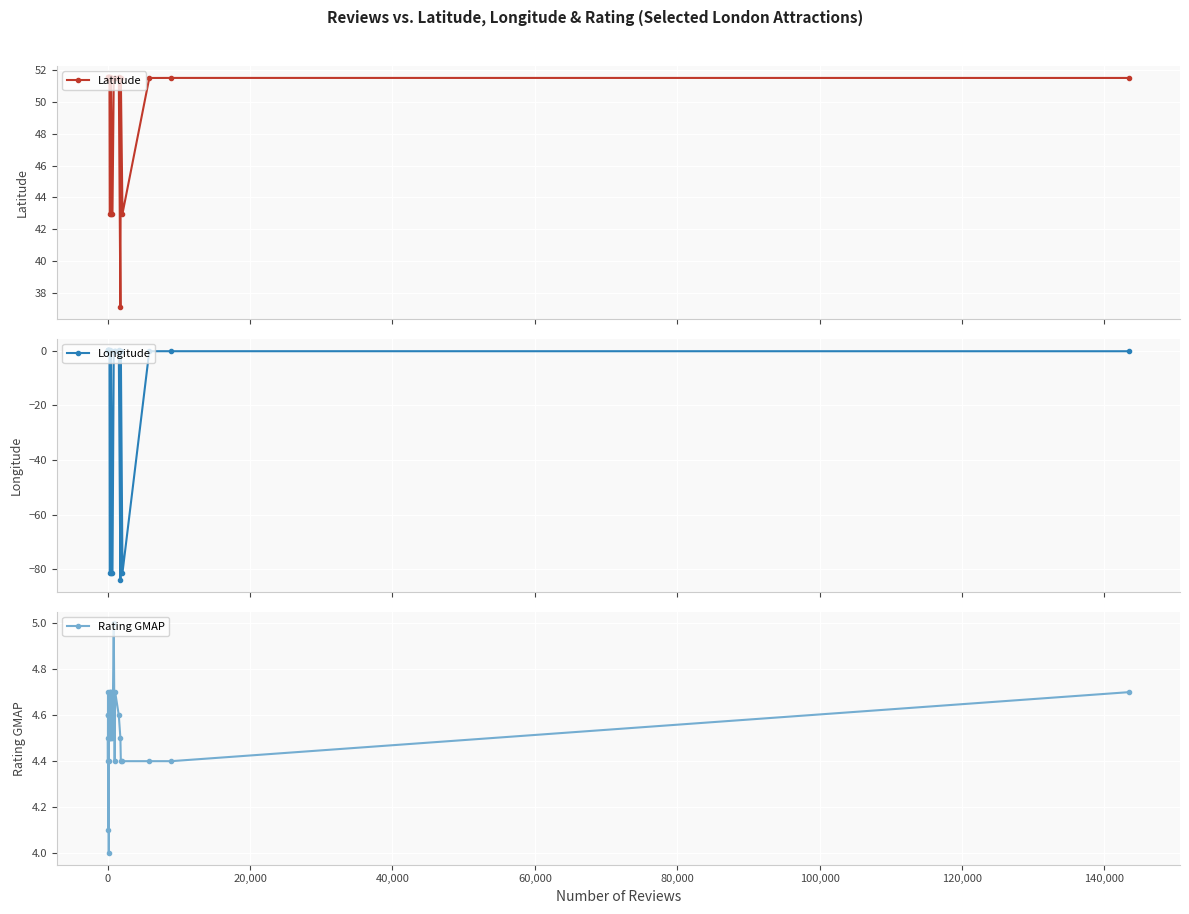

Which series has the largest total across all categories?

Latitude